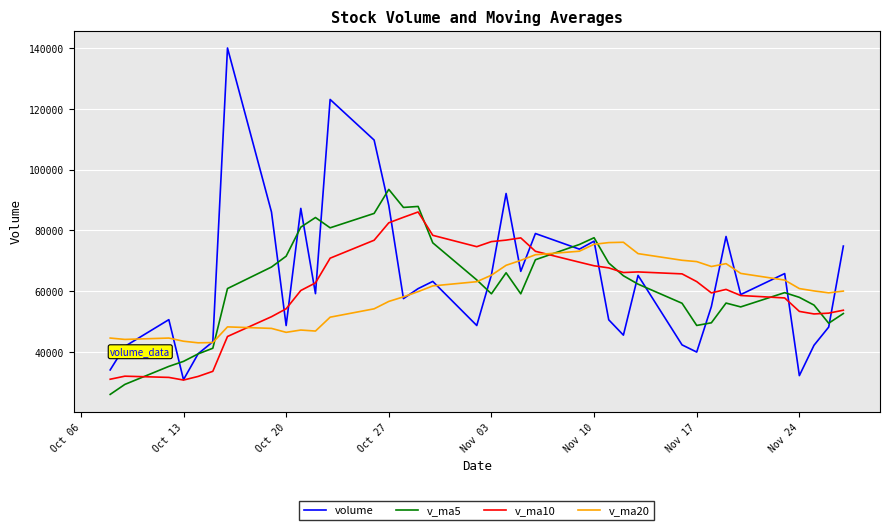

What is the minimum value shown in the chart?

26053.9